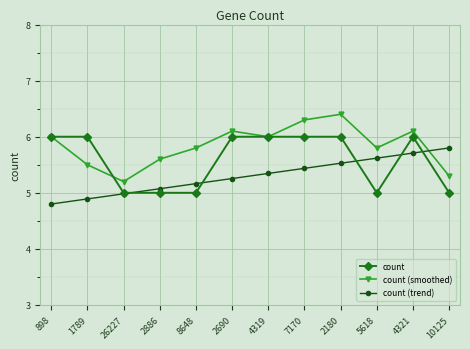

At 2886, list the series in order from smallest to largest.

count, count (trend), count (smoothed)